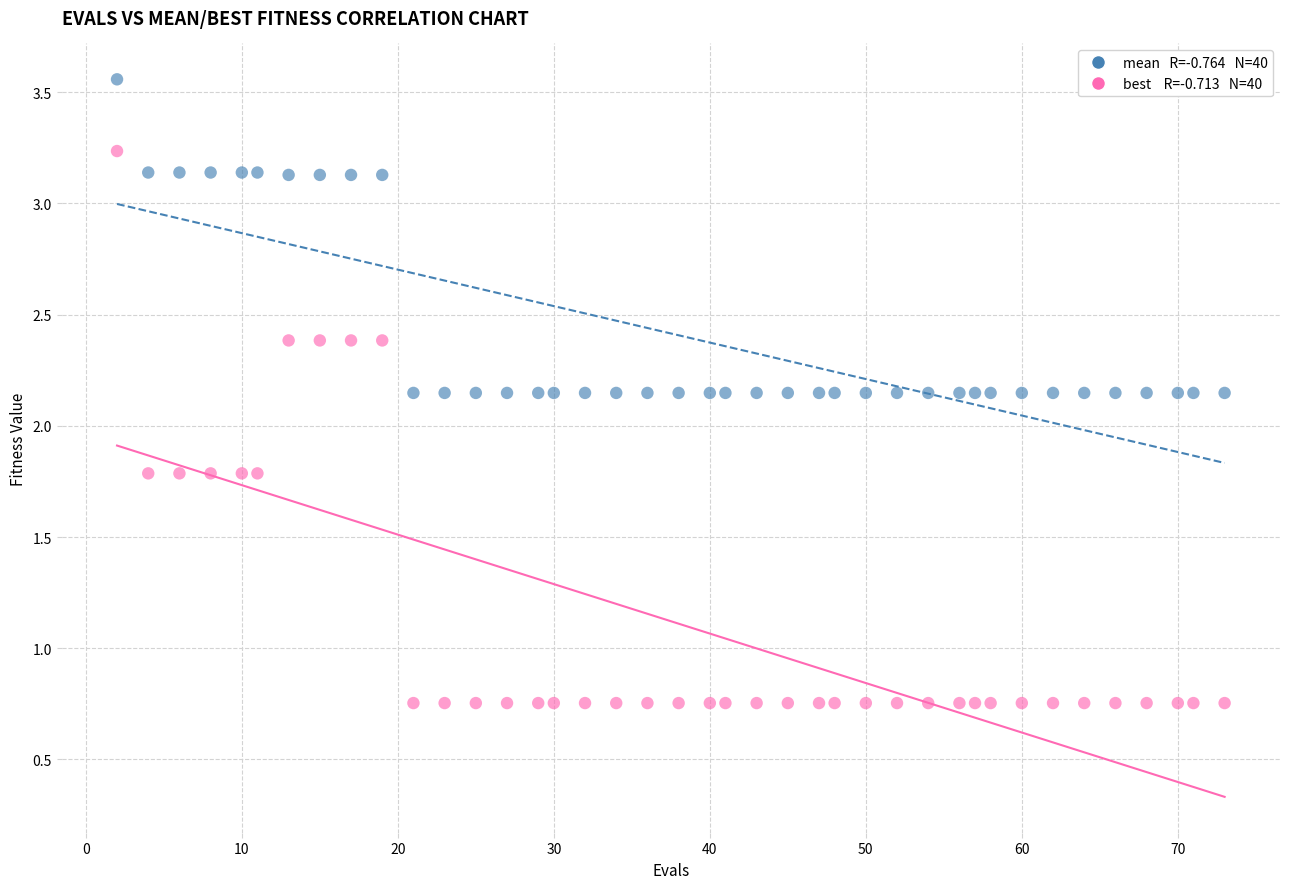

Across all data points, what is the range of X values (max minus min)?

71.0